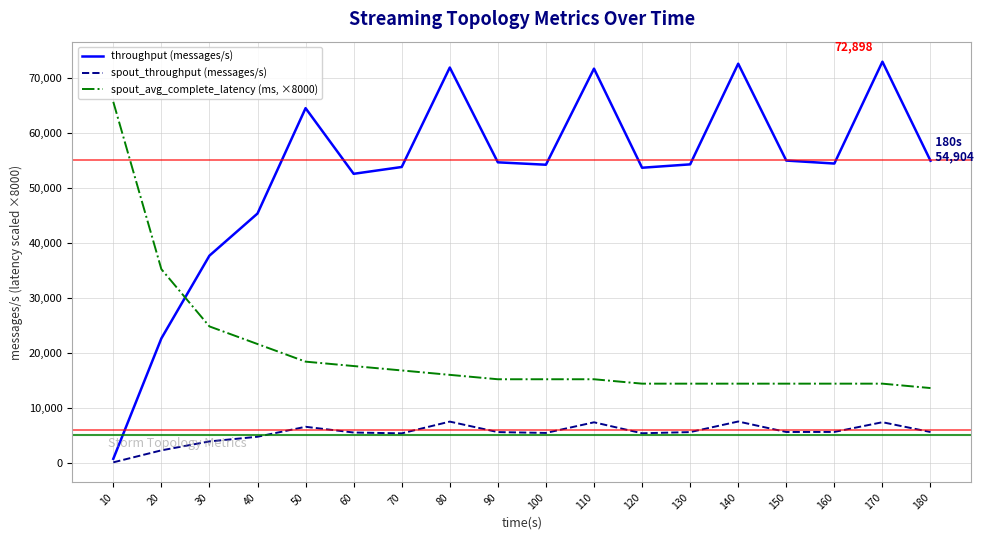

Is this an area chart (filled region under the line)?

No